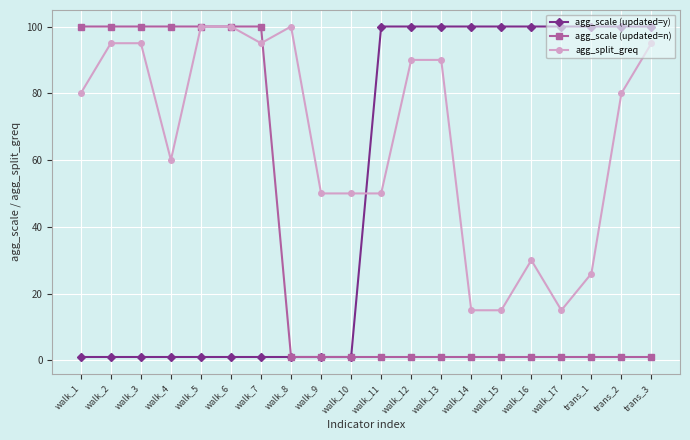

True or false: agg_split_greq has a value of 60 at walk_4.

True